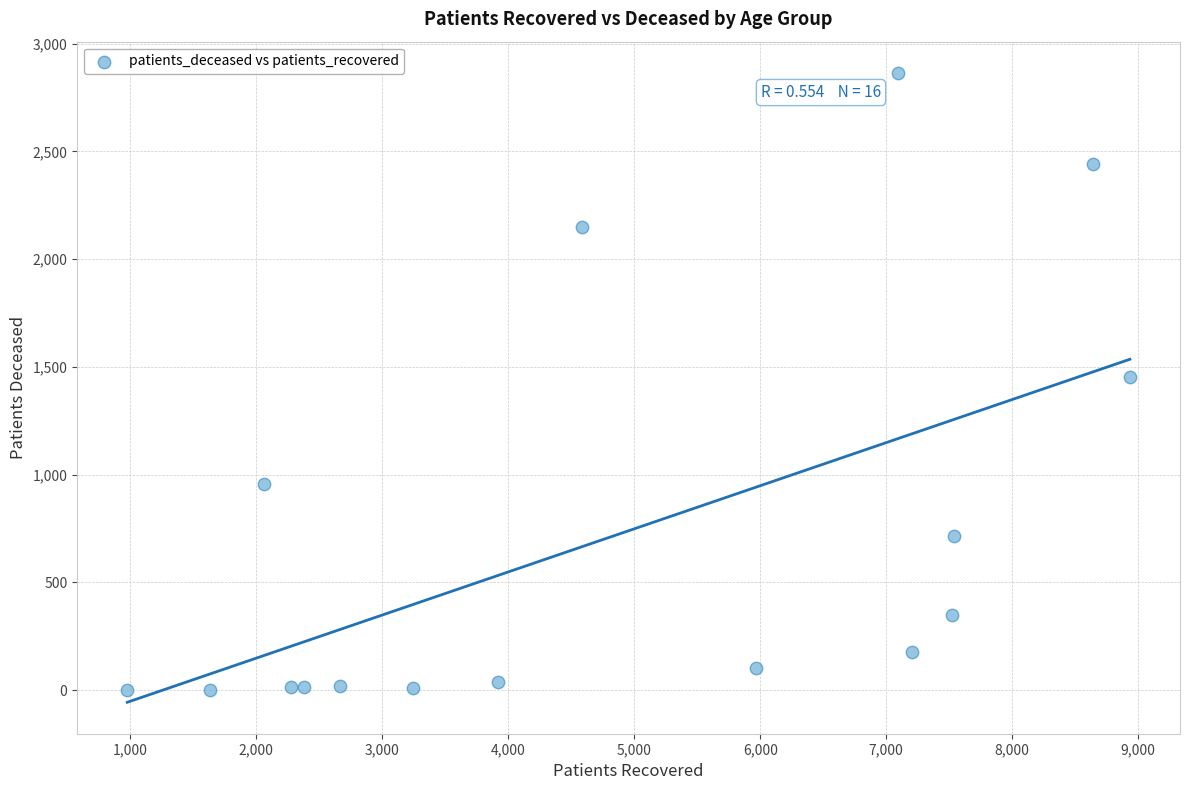

What is the range of X values (max minus min)?

7958